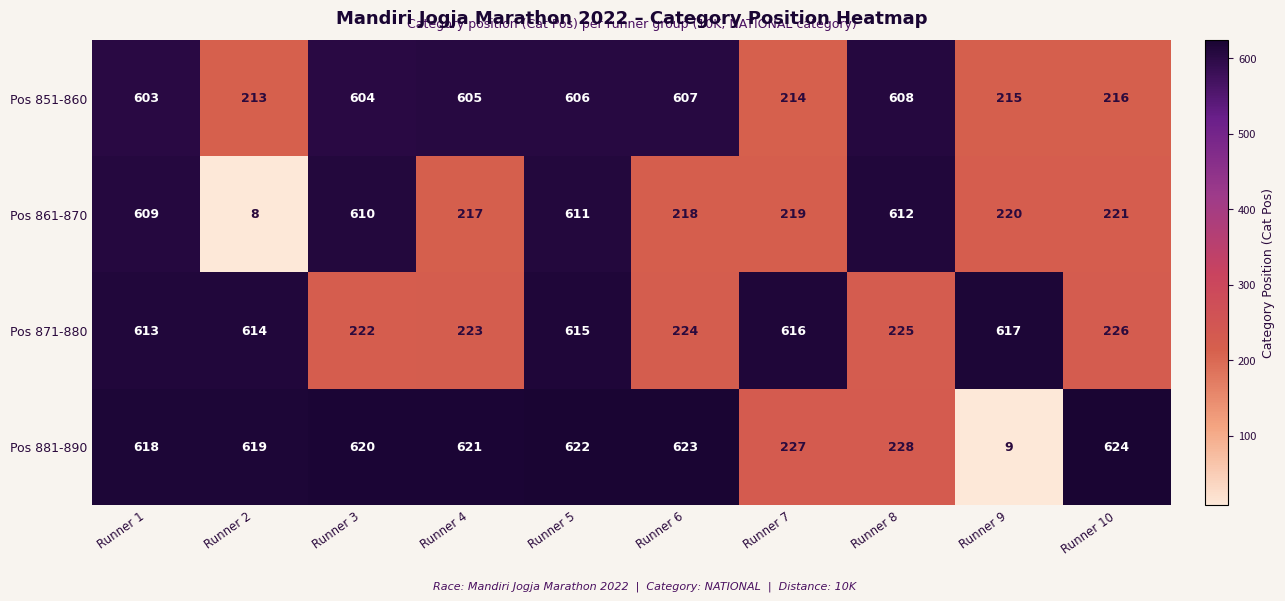

Which category has the lowest value in the Pos 871-880 series?

Runner 3